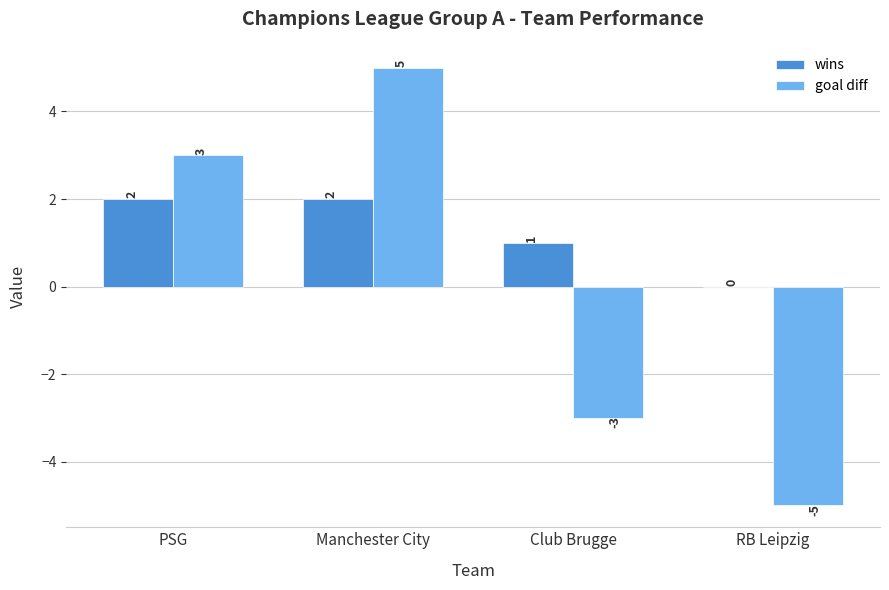

How many positive values does the wins series have?

3